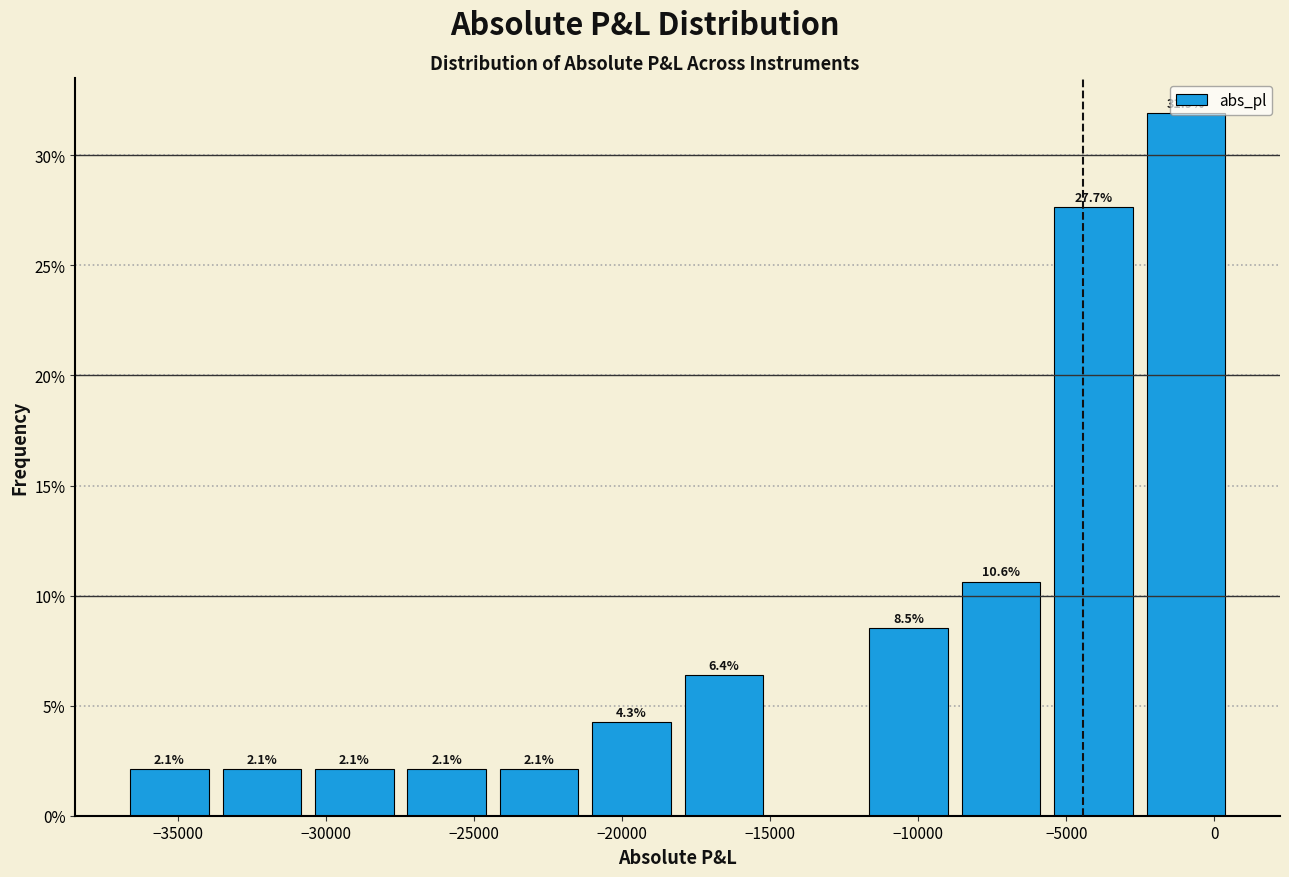

Which range on the x-axis has the tallest bar?

-2500 to 500